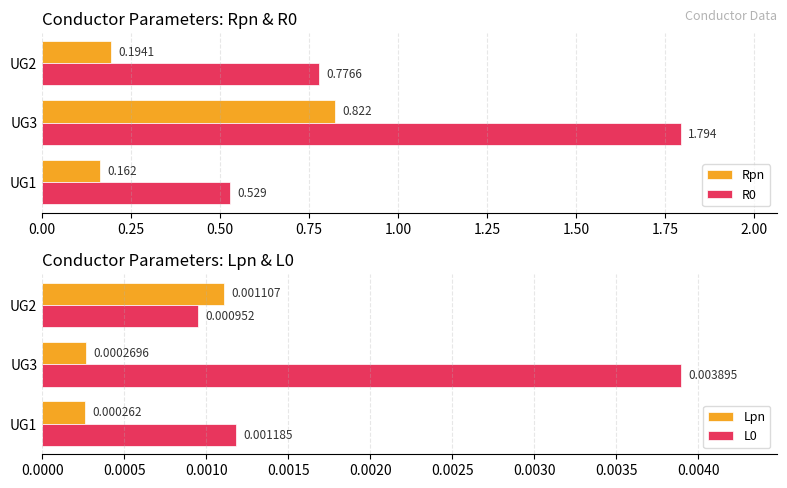

Rank the categories by L0 value from highest to lowest.

UG3, UG1, UG2